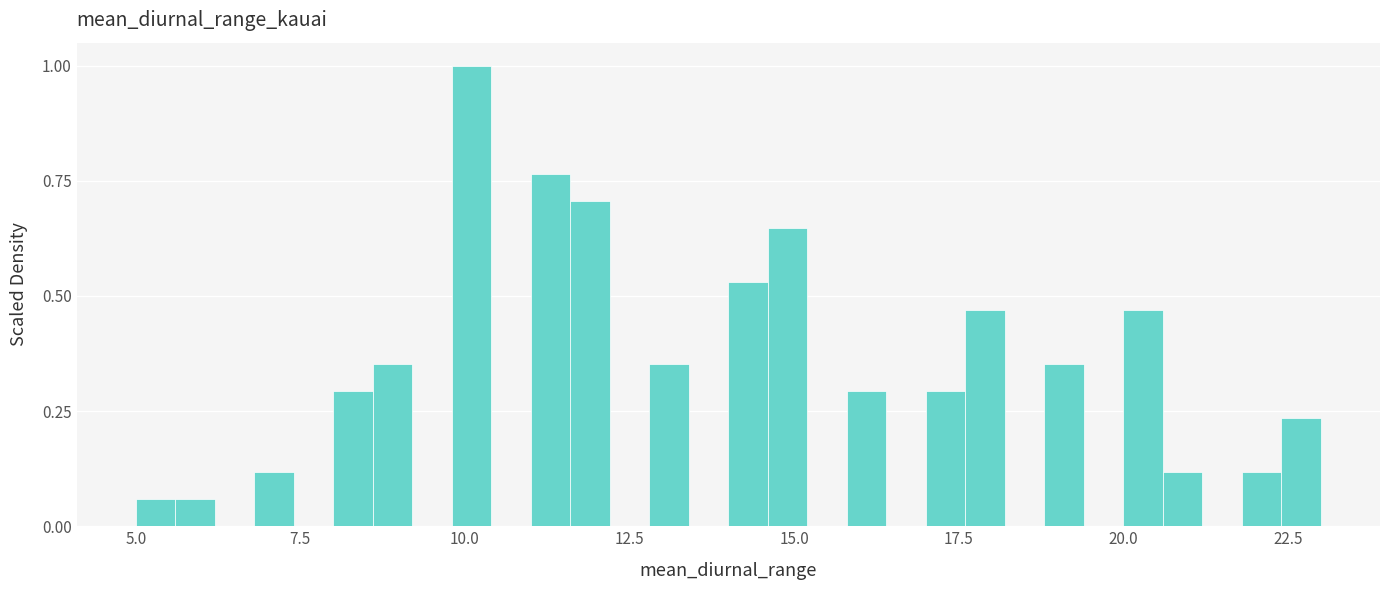

Read against the x-axis, roughly where is the centre of the tallest bar?

10.0